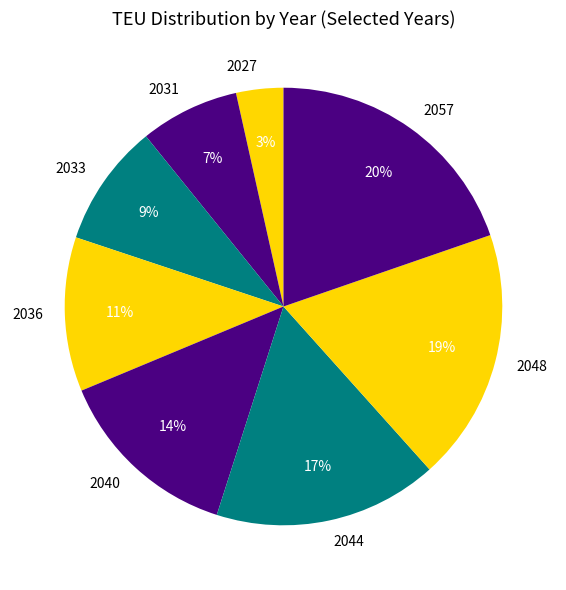

Which has a higher value, 2044 or 2031?

2044